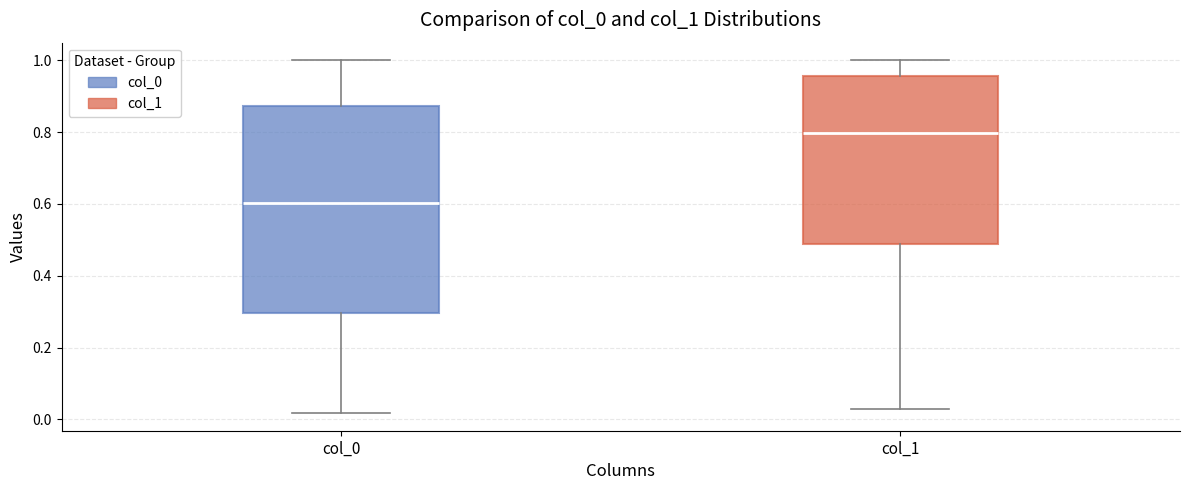

Reading left to right, transcribe this box plot: for each box, give where its median line is, the range the box spans, and where its two whiskers end, as read against the y-axis. The values are not printed on the chart, so give them approximately, as read against the axis.

col_0: median 0.60, box 0.30 to 0.88, whiskers 0.02 to 1.00
col_1: median 0.80, box 0.48 to 0.96, whiskers 0.02 to 1.00